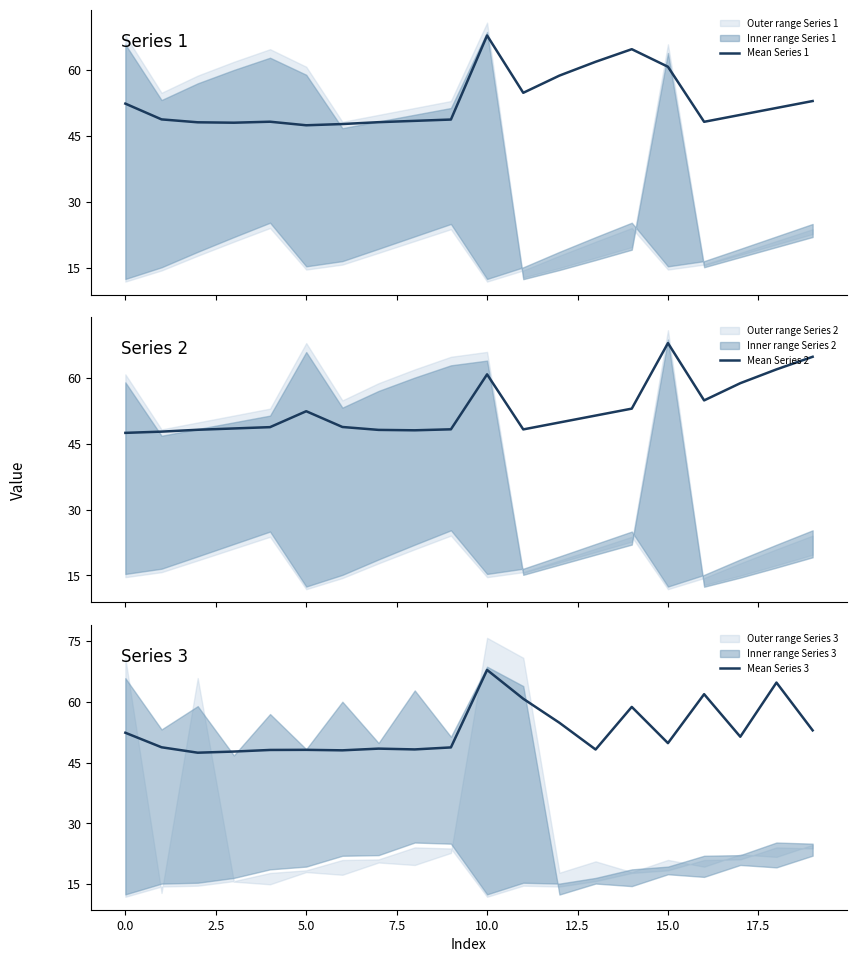

What are all the series names shown in the legend?

Mean Series 1, Mean Series 2, Mean Series 3